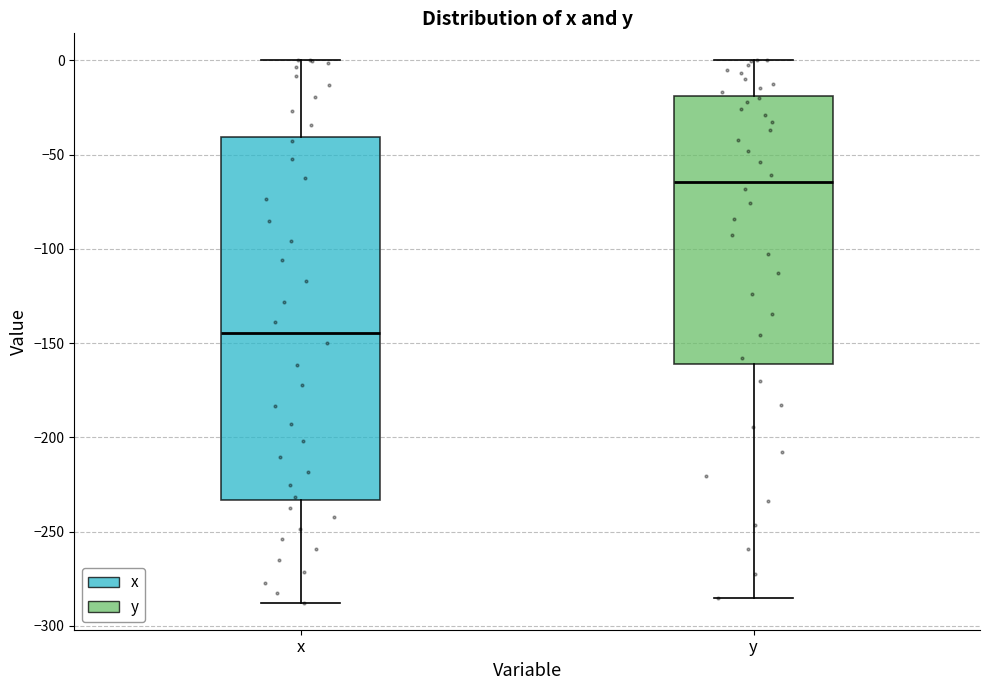

Where does the median line of the box for y sit on the y-axis? The values are not printed on the chart, so give them approximately, as read against the axis.

-65